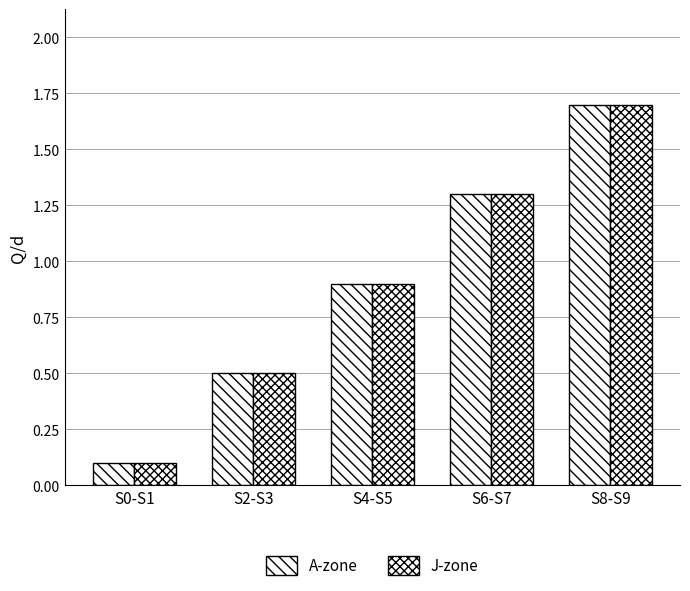

How many bars are there in each group?

2